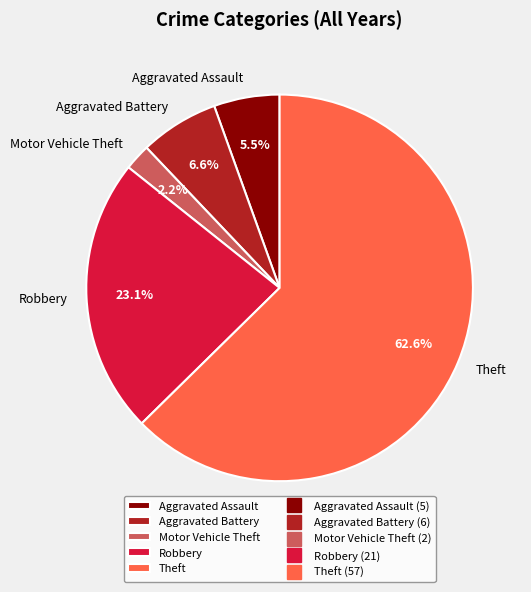

How many slices are in this pie chart?

5